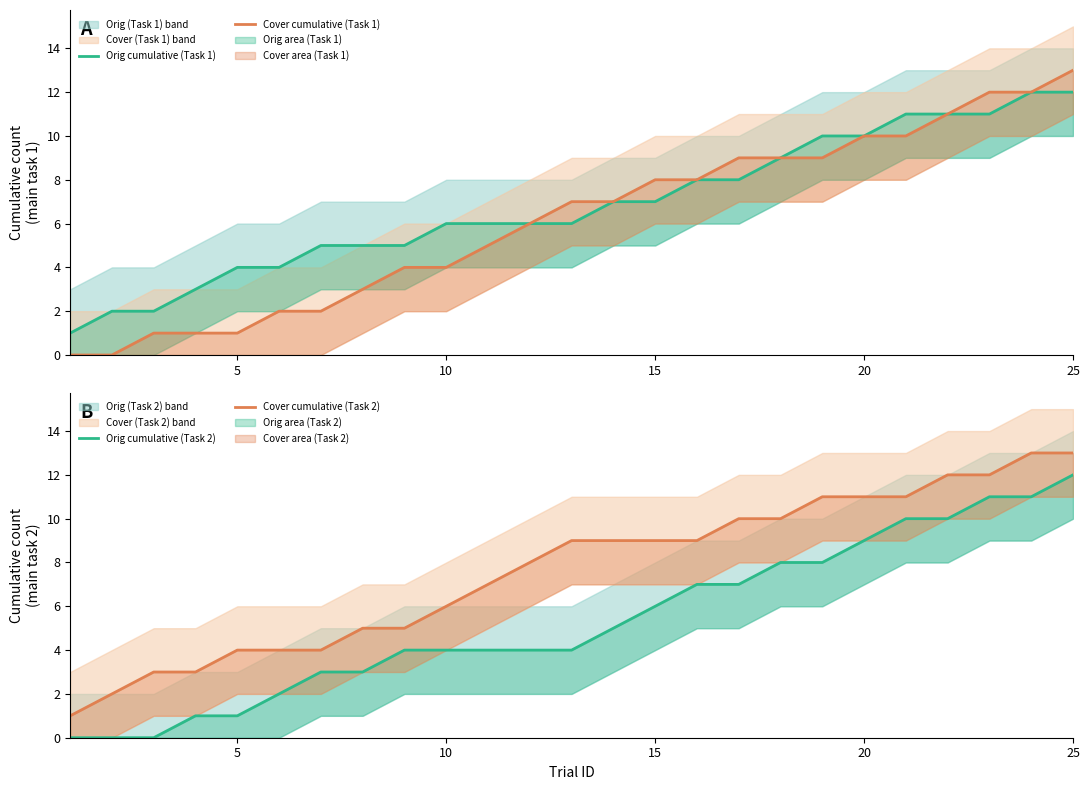

True or false: Orig cumulative (Task 1) and Orig cumulative (Task 2) intersect in this chart.

False